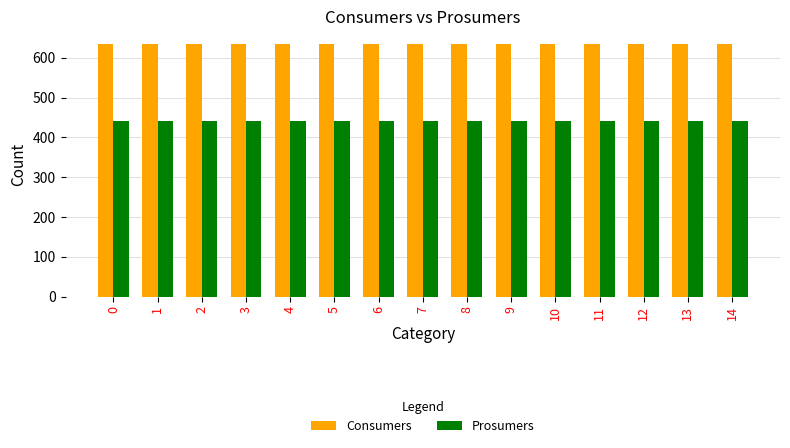

What is the maximum value for Consumers?

635